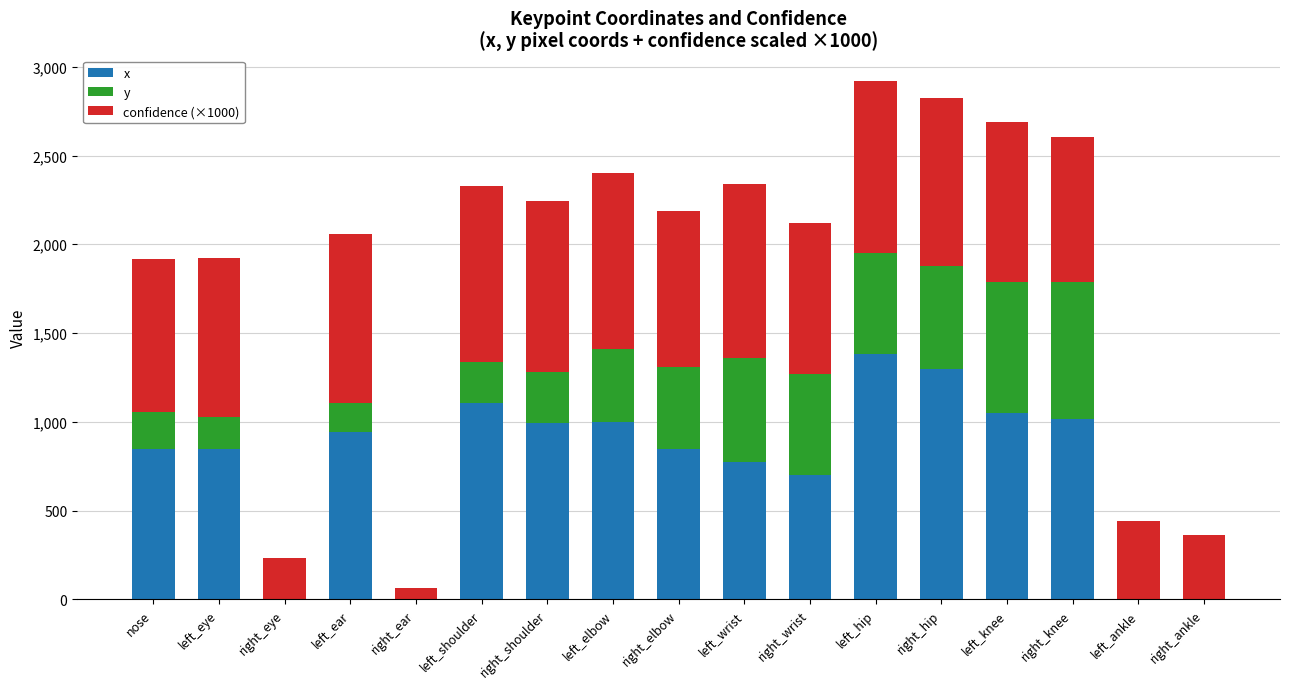

What is the highest value of the x series?

1381.0